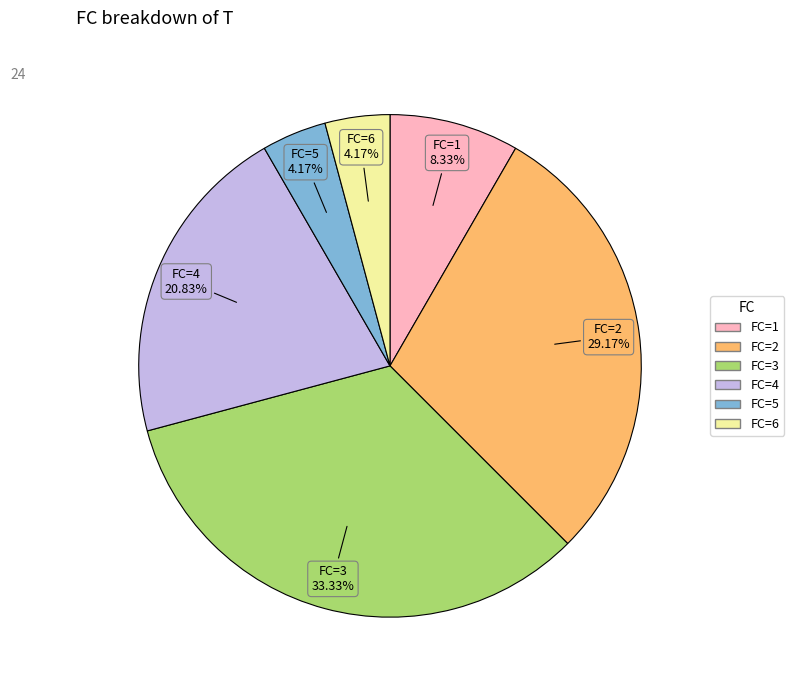

Is there any slice that represents more than half of the pie?

No